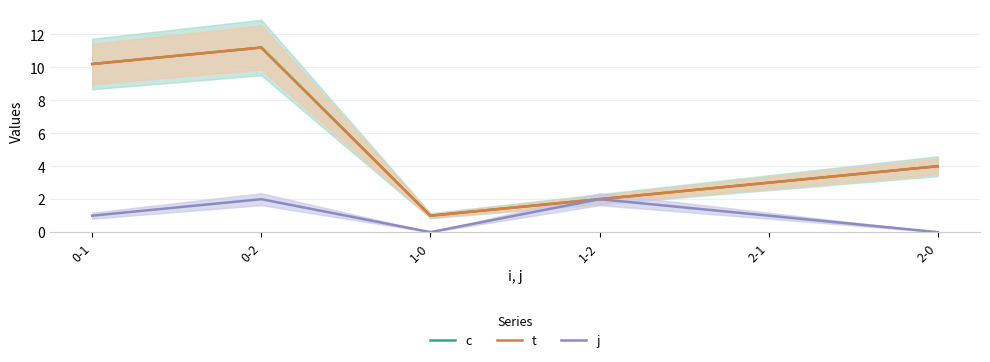

What value does the c series have at 2-0?

4.0